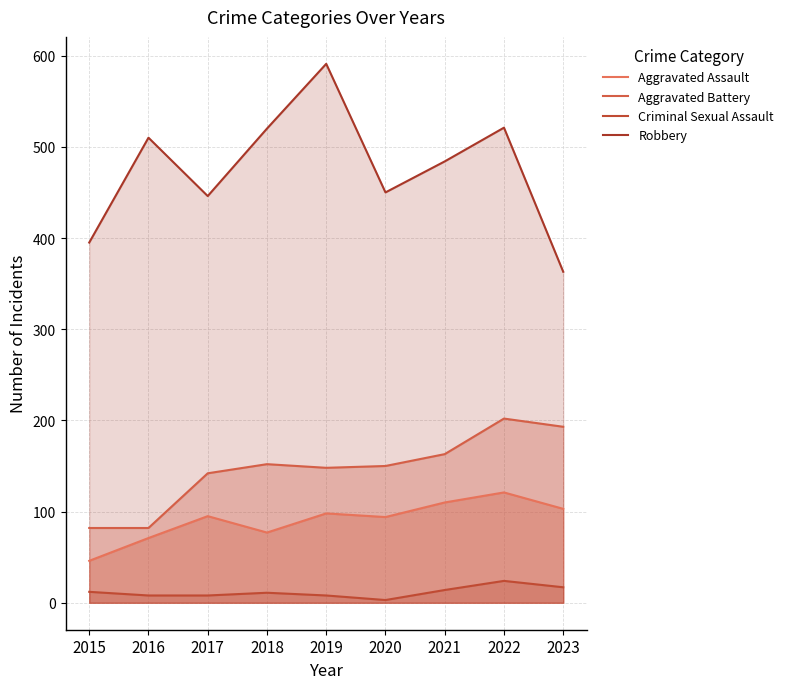

What is the difference between the maximum and minimum values in the Aggravated Battery series?

120